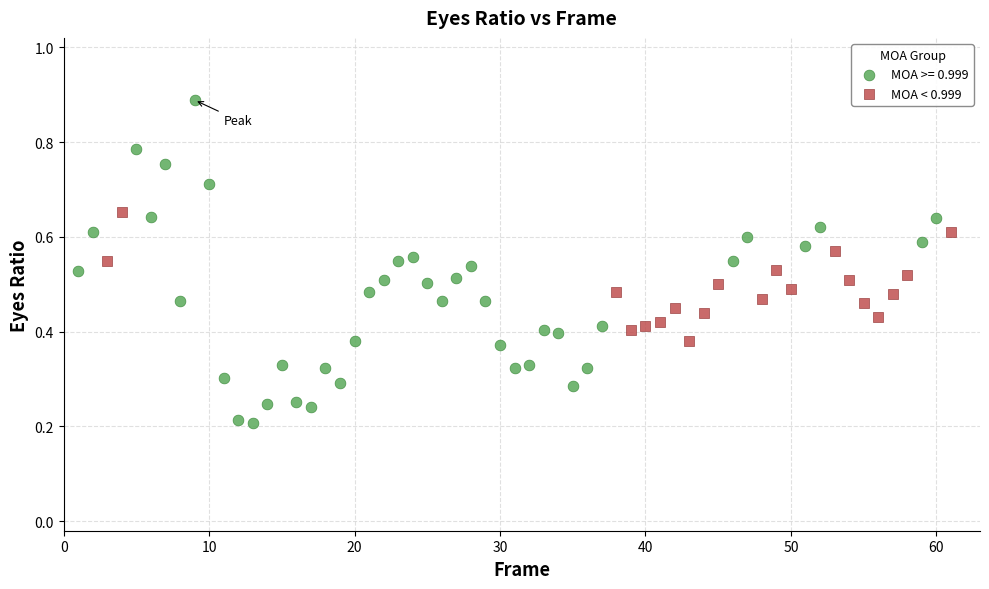

Which series reaches the minimum Y coordinate?

MOA >= 0.999